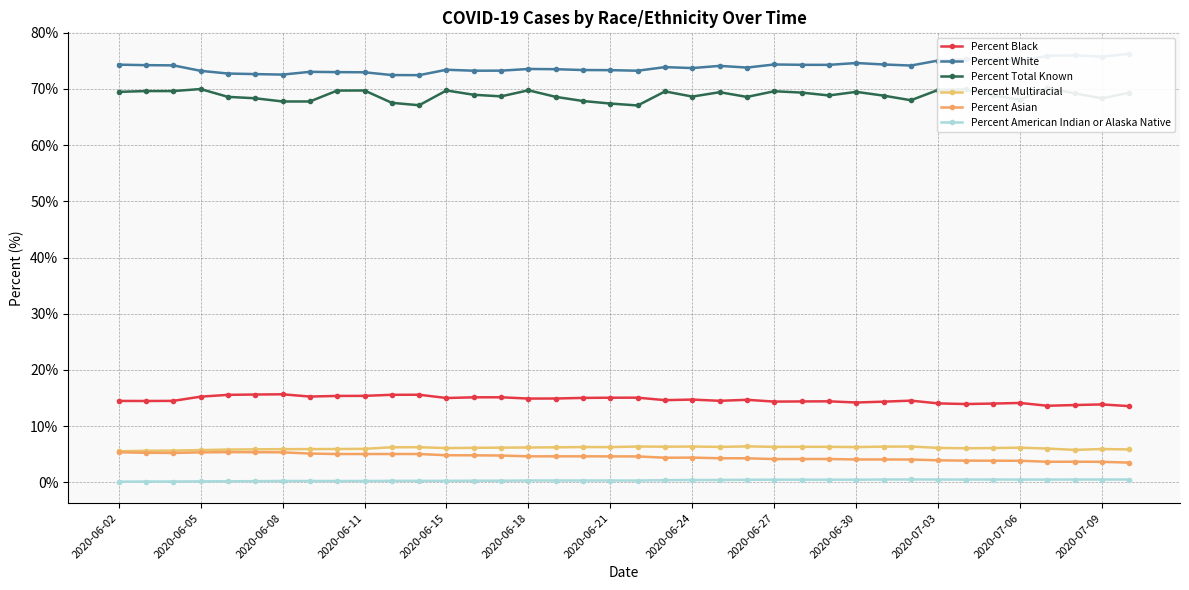

True or false: Percent Asian has a value of 6.6 at 2020-06-27.

False